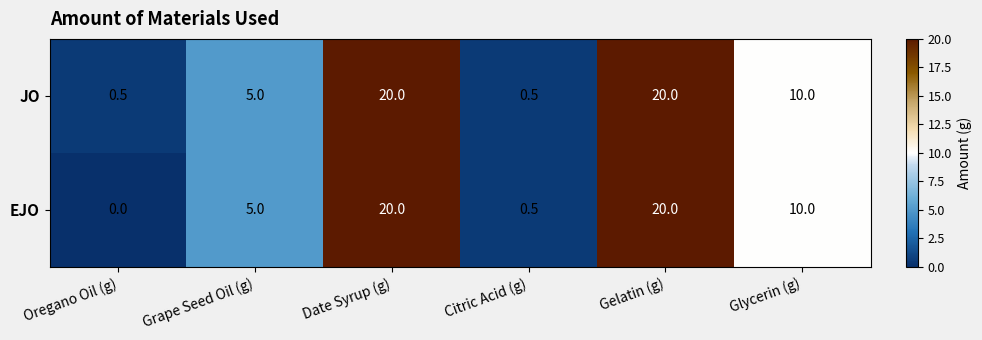

At which label is JO closest to 10?

Glycerin (g)